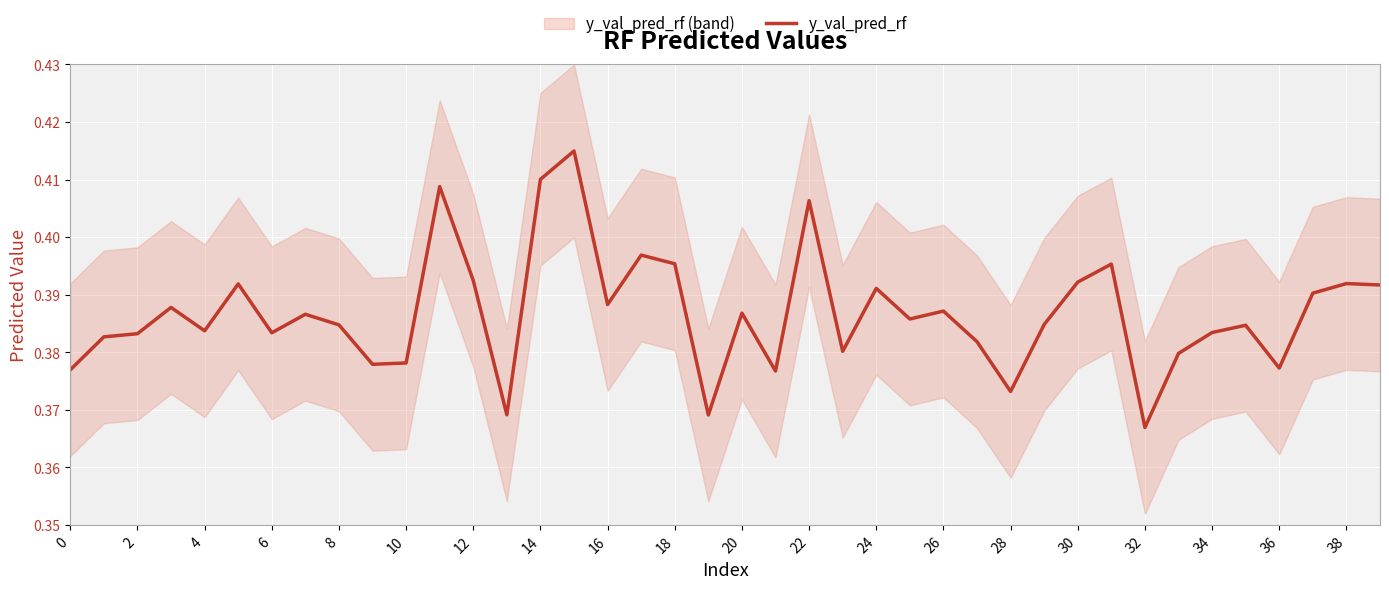

Does the chart display data point markers on the line(s)?

No